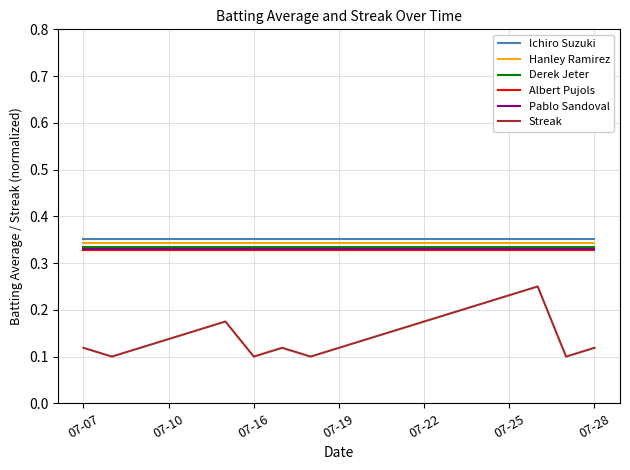

True or false: Albert Pujols and Hanley Ramirez intersect in this chart.

False